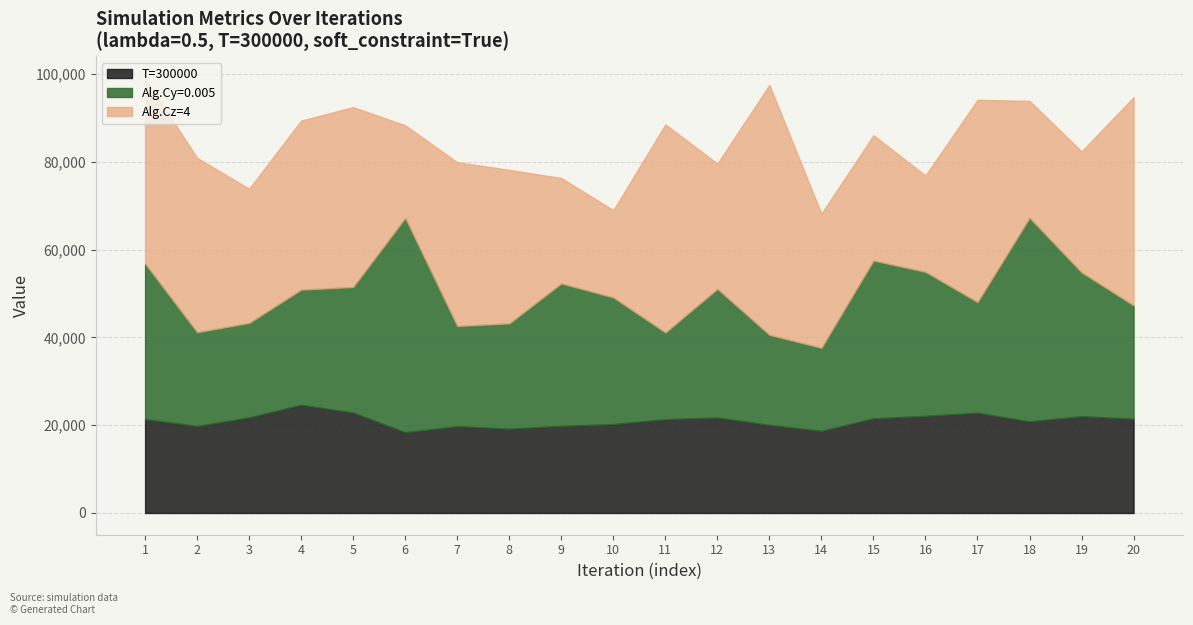

Which category has the highest value in the T=300000 series?

4